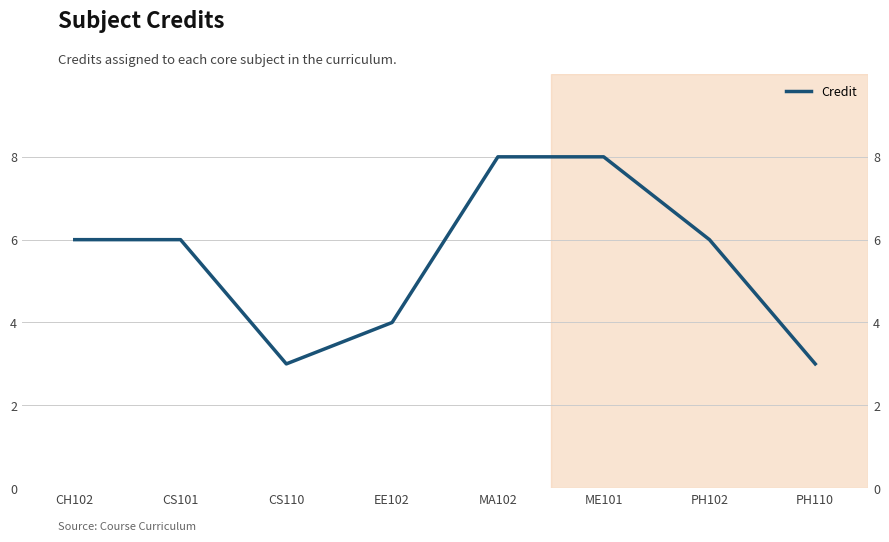

Which category has the highest value across all series?

MA102